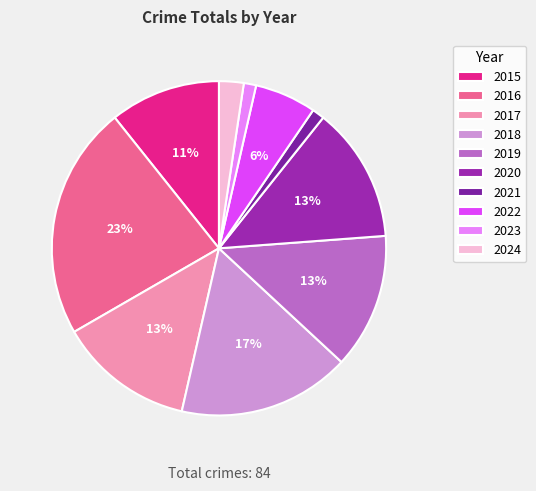

Does any single category account for the majority?

No